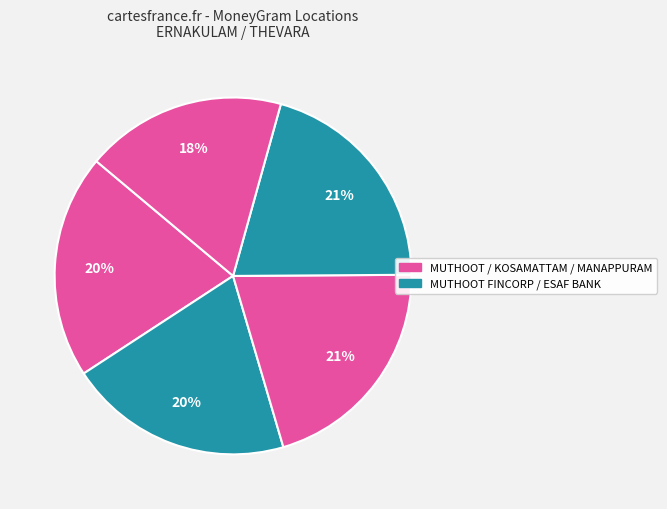

How many slices are in this pie chart?

5